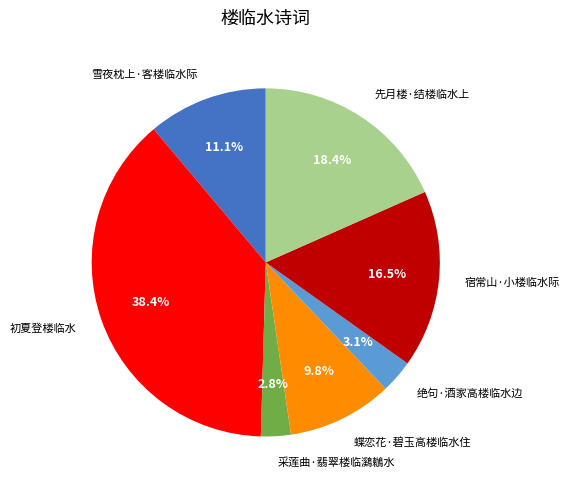

Which category has the biggest portion of the pie?

初夏登楼临水